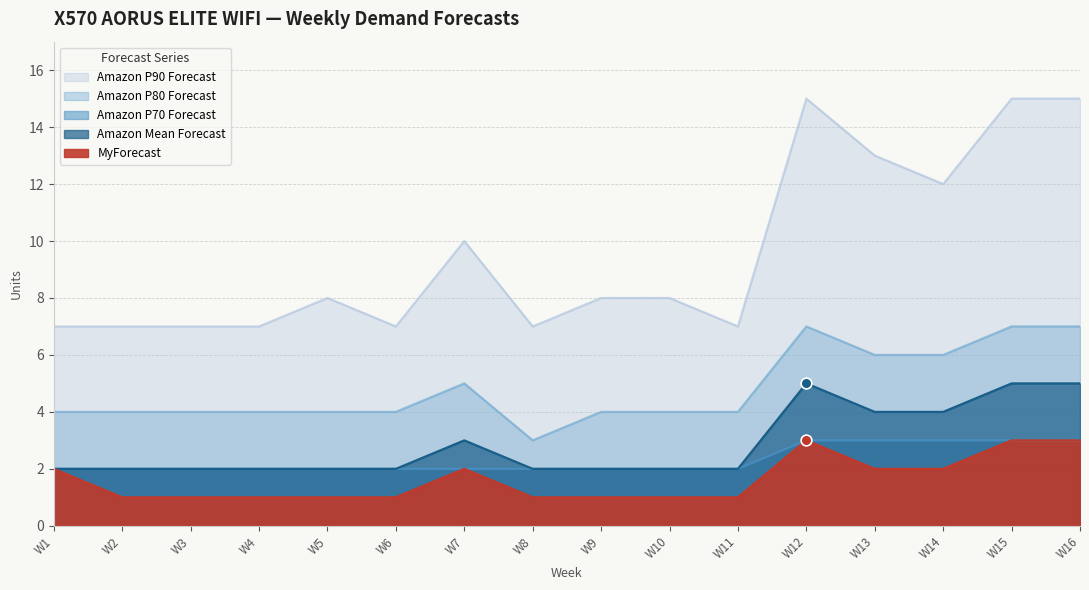

At how many categories does at least one series exceed 1?

16